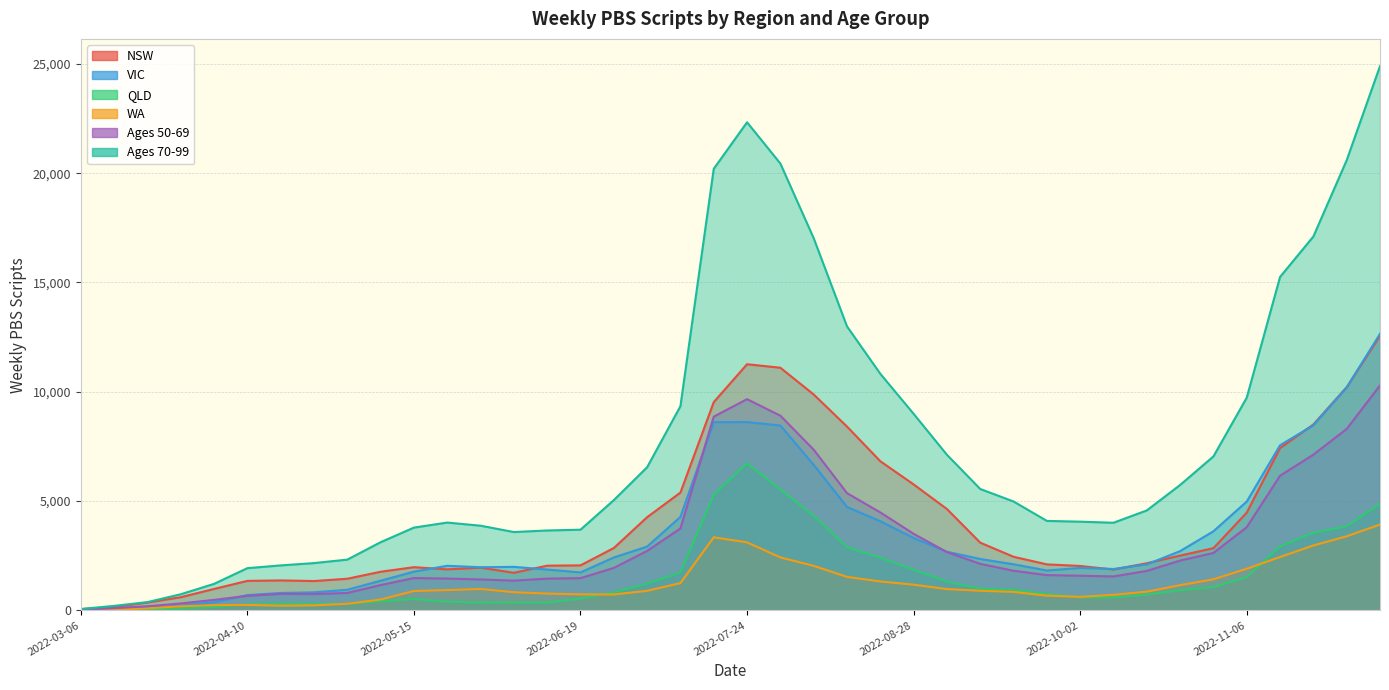

What is the maximum value for QLD?

6737